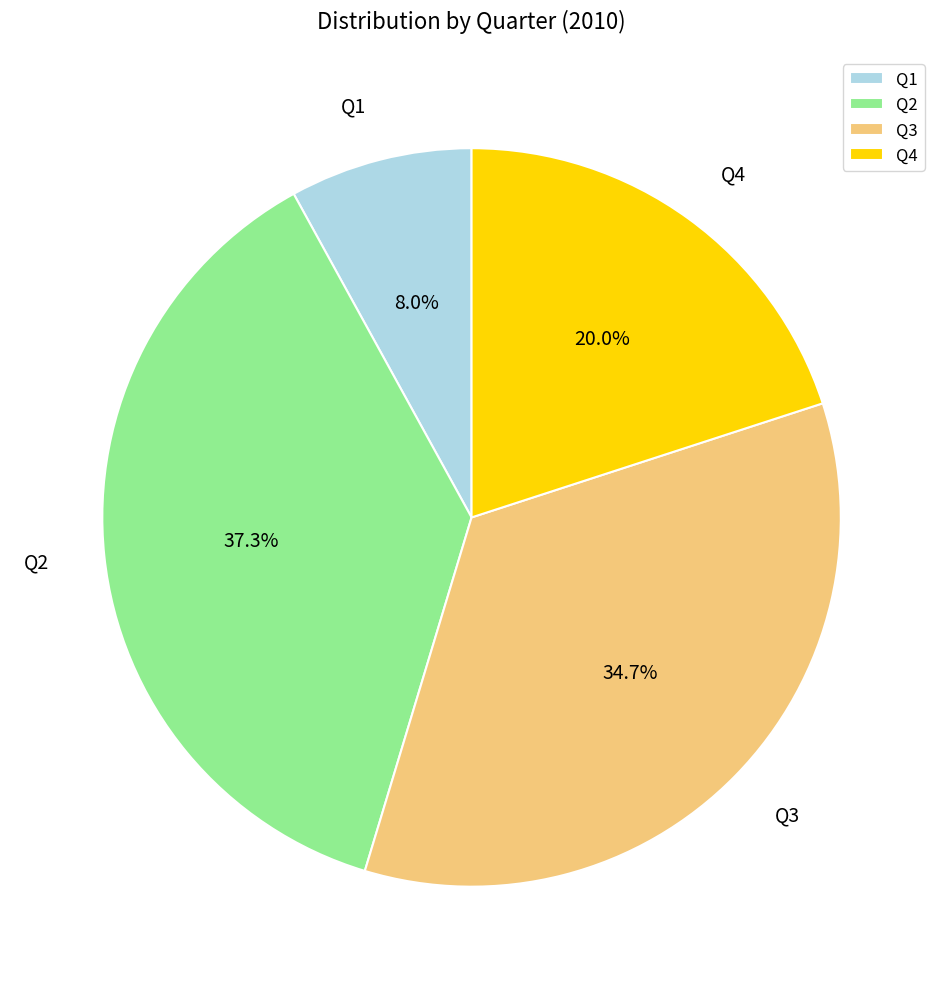

To the nearest percent, what is the difference between the largest and smallest slice percentages?

29%